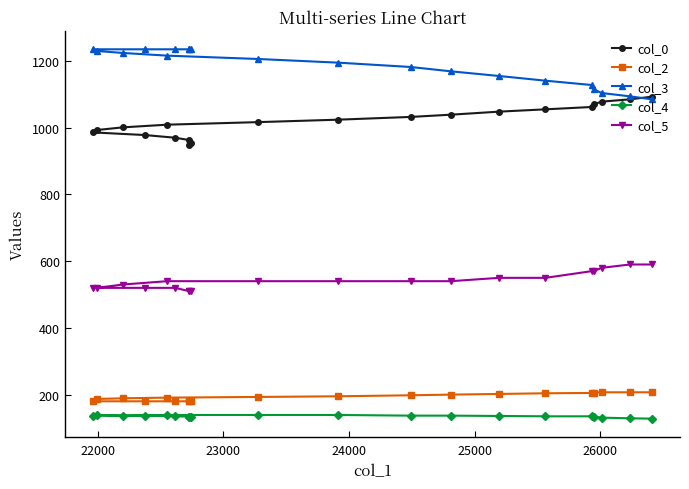

Is this an area chart (filled region under the line)?

No